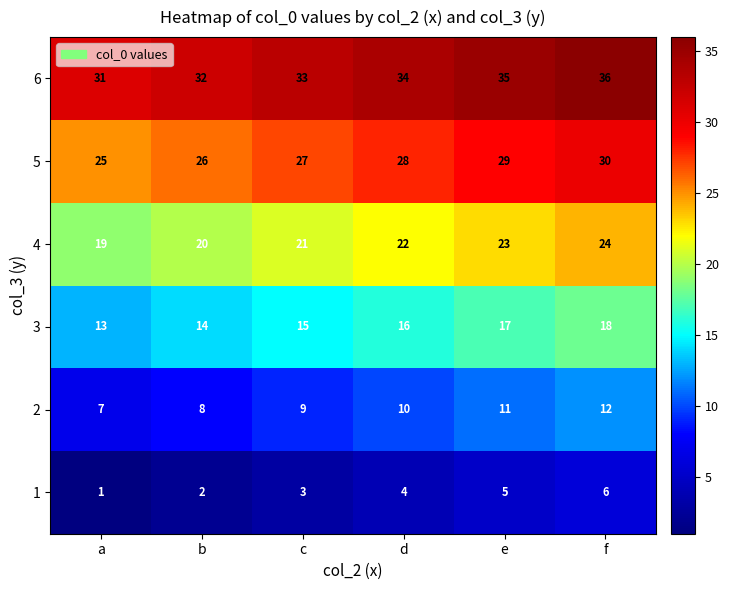

What is the greatest value displayed?

36